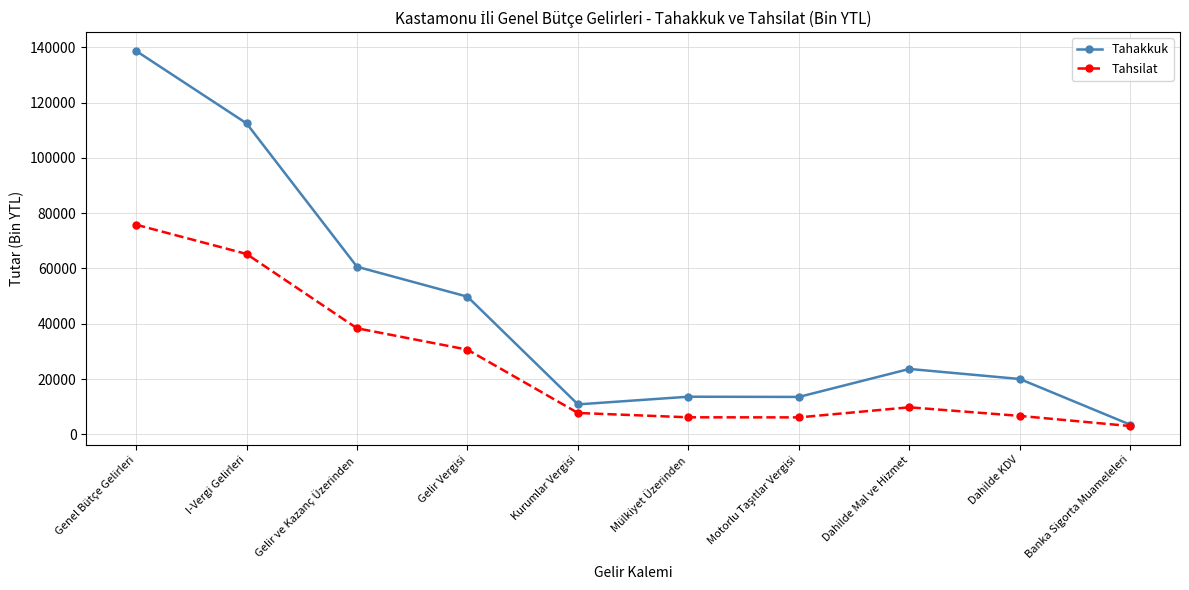

What is the sum of all Tahsilat values?

249501